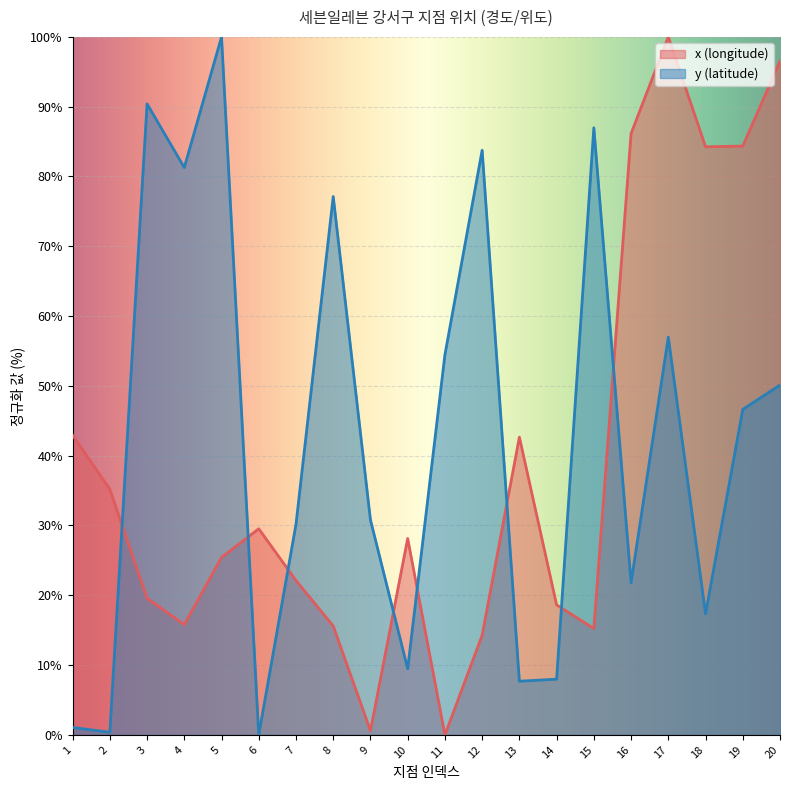

What is the difference between the y (latitude) values at 15 and 5?

13.0